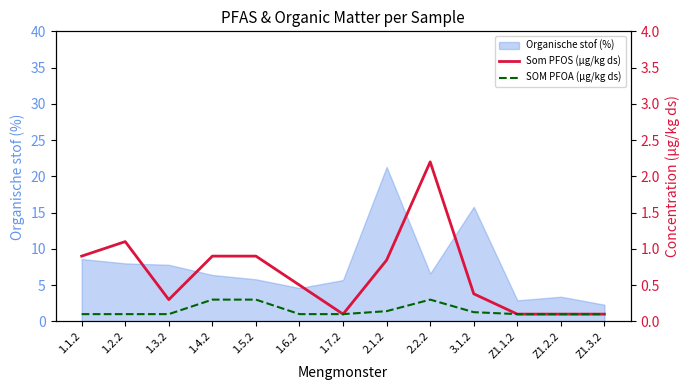

List the labels in order of SOM PFOA (µg/kg ds) value, smallest first.

1.1.2, 1.2.2, 1.3.2, 1.6.2, 1.7.2, Z1.1.2, Z1.2.2, Z1.3.2, 3.1.2, 2.1.2, 1.4.2, 1.5.2, 2.2.2